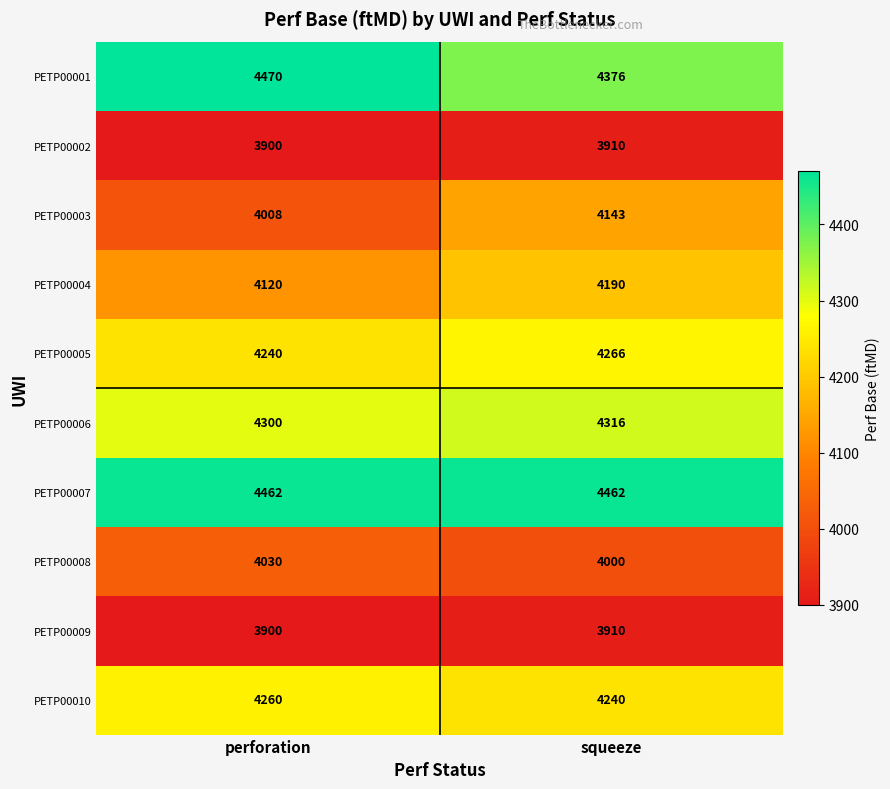

List the labels in order of PETP00002 value, largest first.

squeeze, perforation